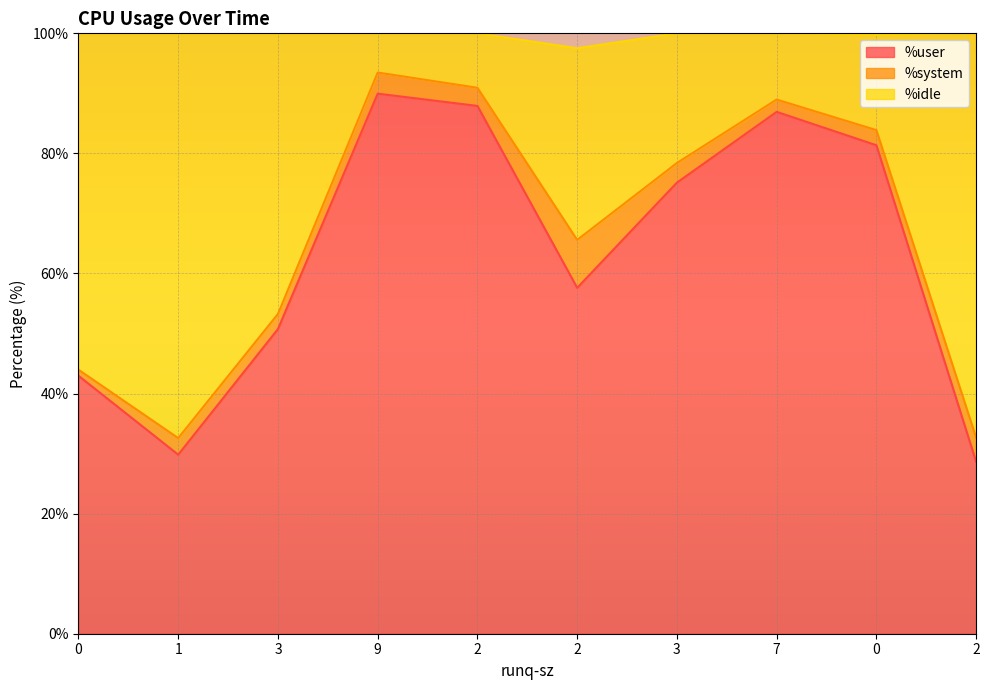

How many lines are shown in the chart?

3